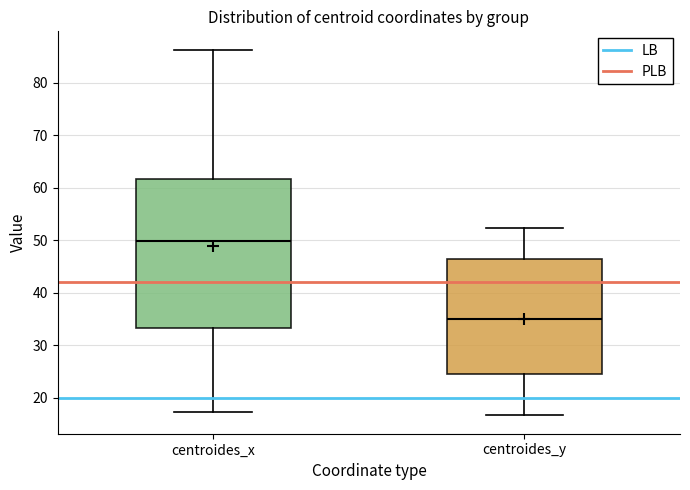

Reading left to right, transcribe this box plot: for each box, give where its median line is, the range the box spans, and where its two whiskers end, as read against the y-axis. The values are not printed on the chart, so give them approximately, as read against the axis.

centroides_x: median 50, box 33 to 62, whiskers 17 to 86
centroides_y: median 35, box 25 to 47, whiskers 17 to 52